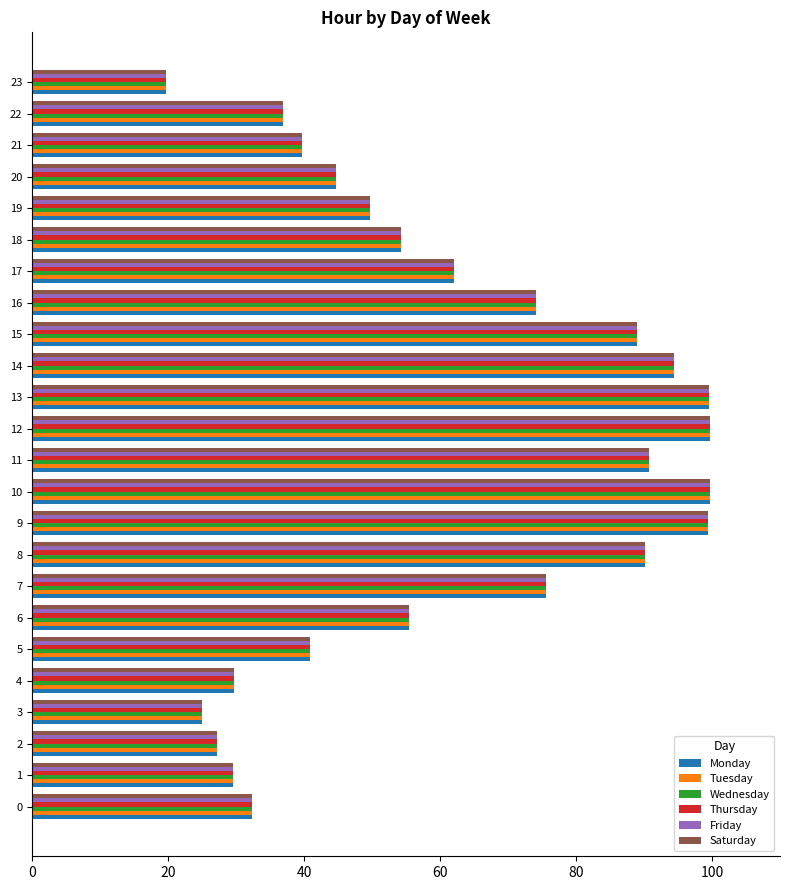

The value of Friday at 23 is 19.8. True or false?

True